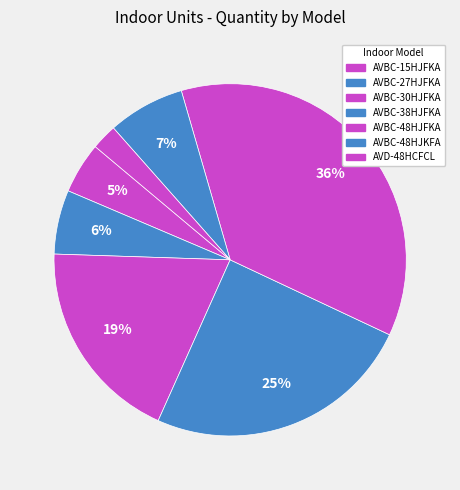

Is the sum of AVBC-48HJFKA and AVBC-48HJKFA greater than half?

No